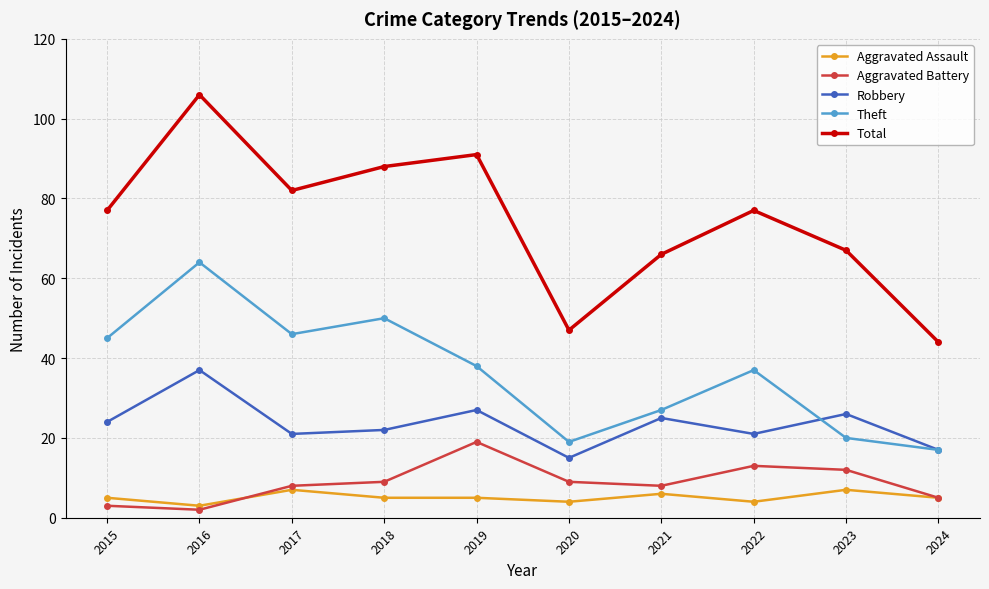

The value of Theft at 2022 is 37. True or false?

True